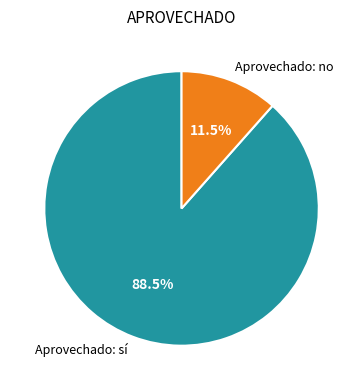

Is the sum of Aprovechado: sí and Aprovechado: no greater than half?

Yes